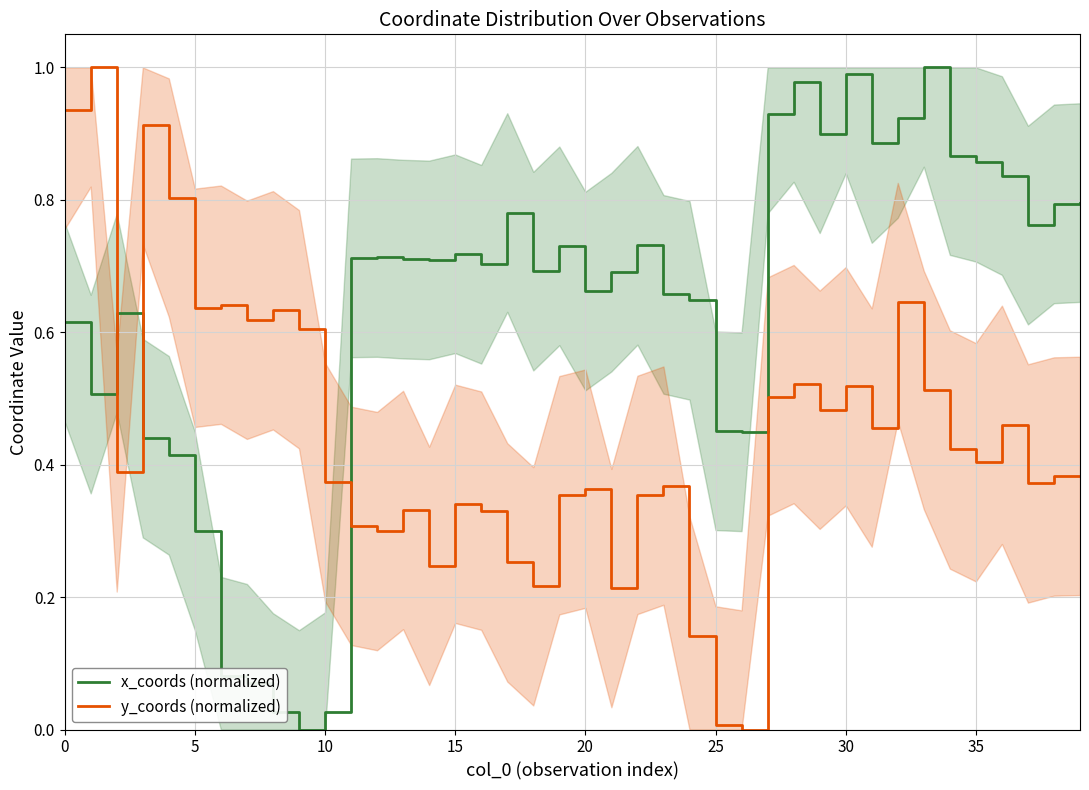

What is the label of the 19th point from the left?

18